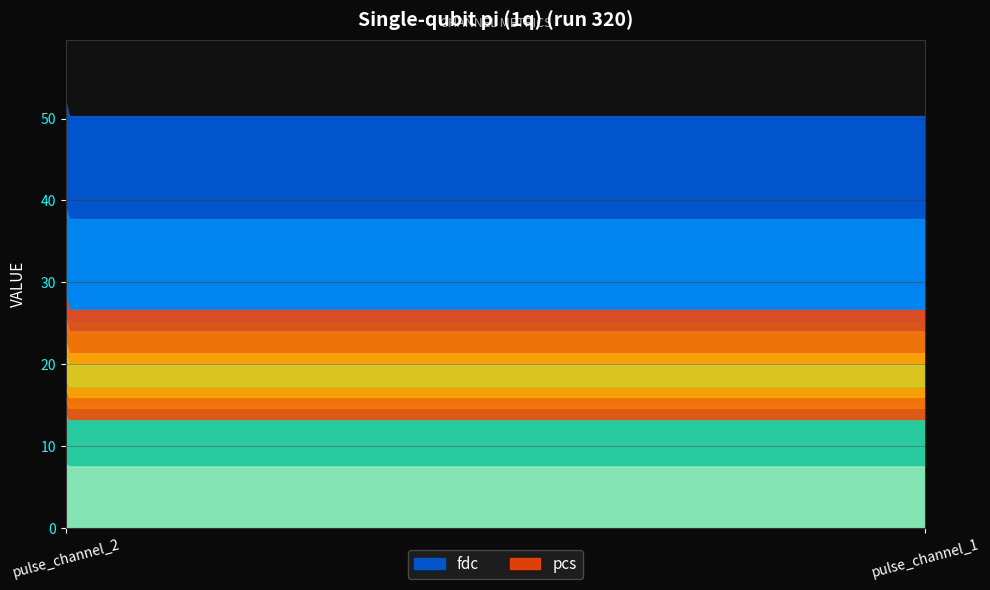

What is the value of the fdc point at the 2nd from the left?

50.3